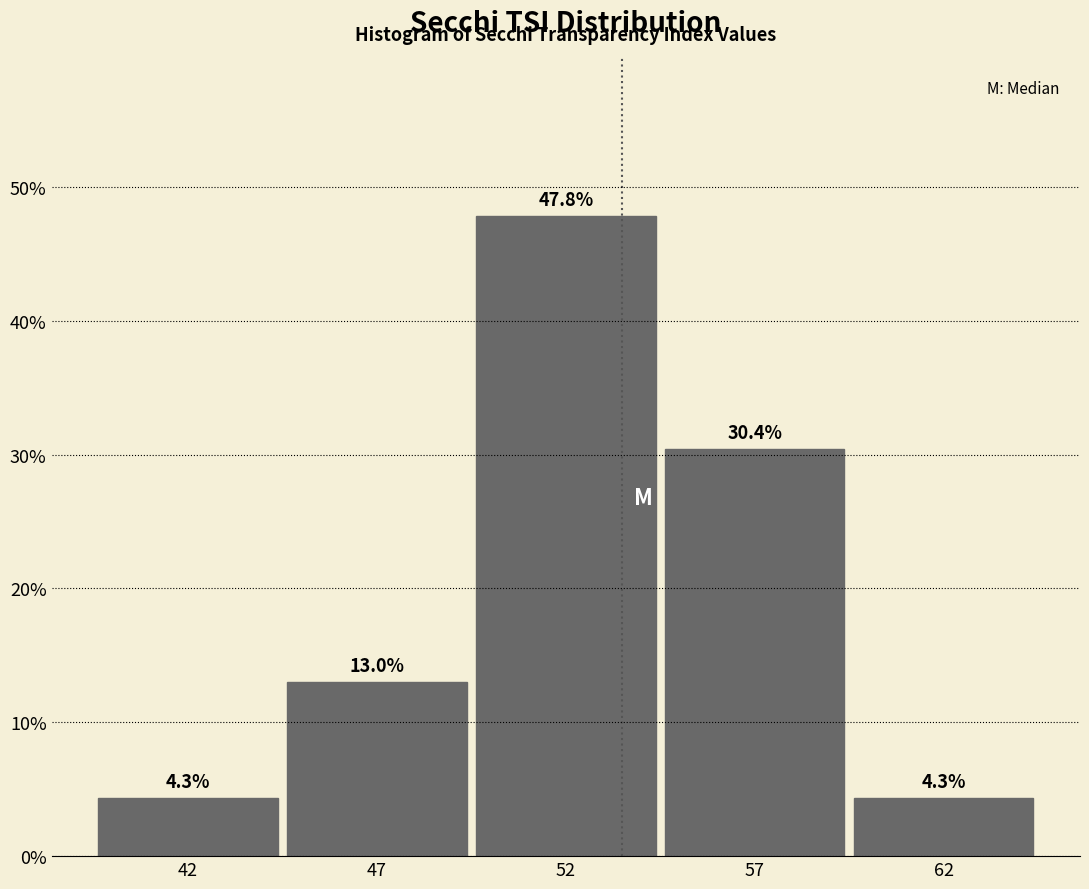

Reading left to right, extract all data points from this chart.

42=4.3	47=13.0	52=47.8	57=30.4	62=4.3